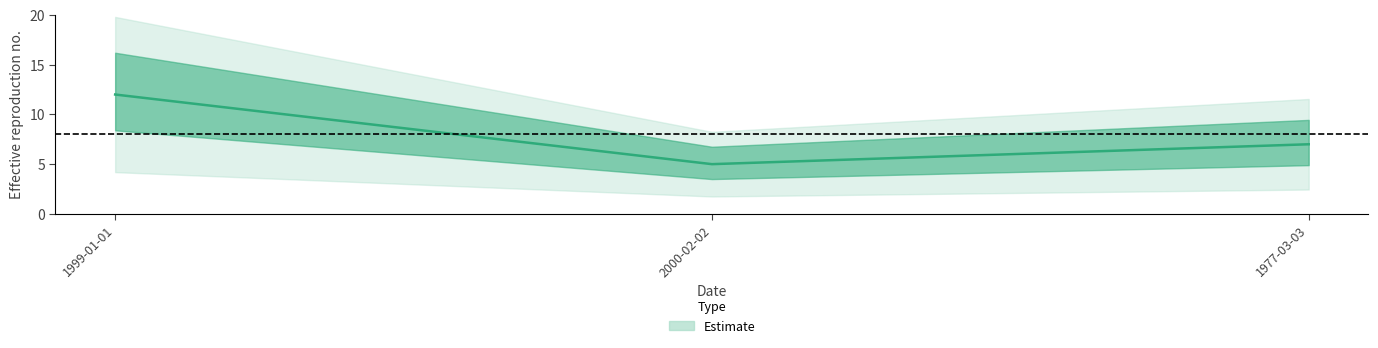

What is the minimum value shown in the chart?

5